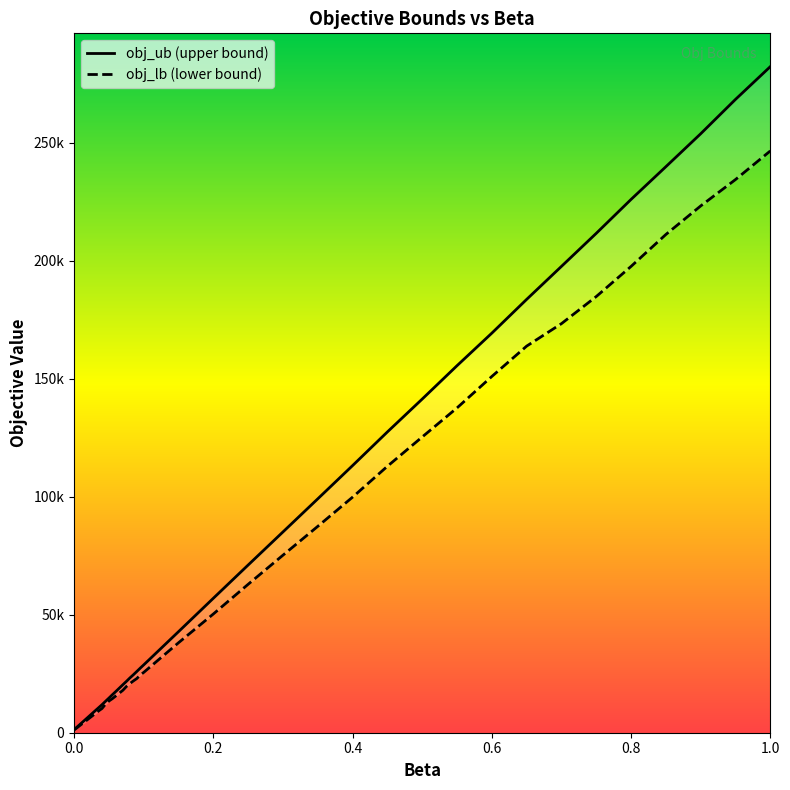

At how many categories does at least one series exceed 256754?

2